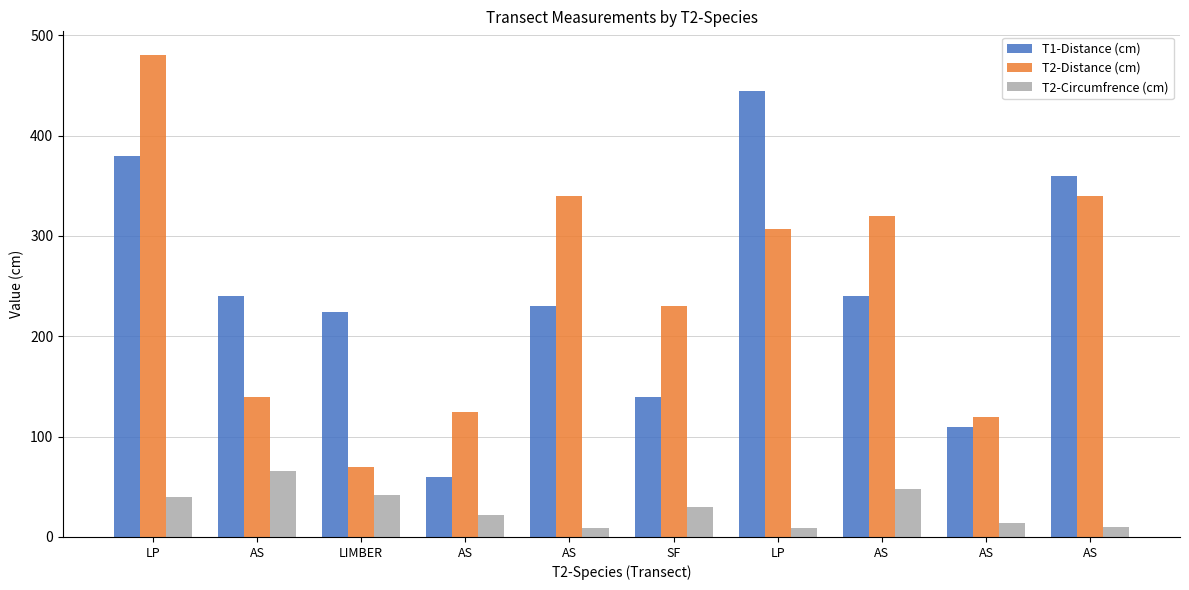

At which label does T2-Circumfrence (cm) first exceed 30?

LP